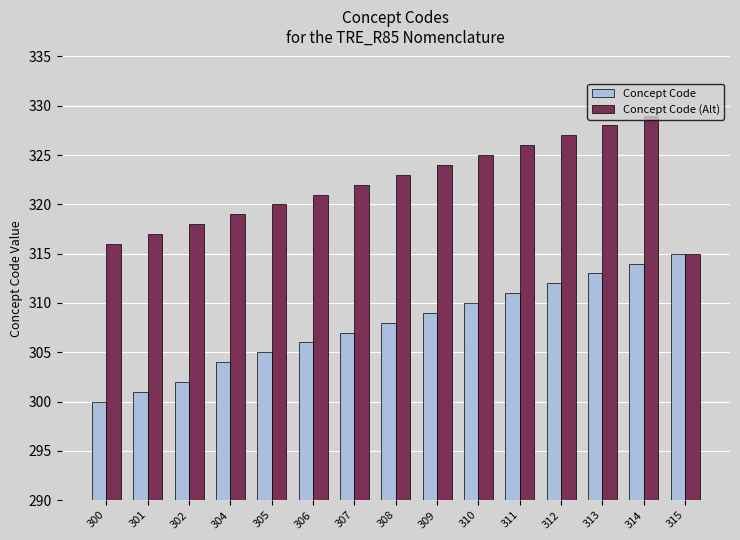

Reading left to right, extract all data points from this chart.

Concept Code: 300=300	301=301	302=302	304=304	305=305	306=306	307=307	308=308	309=309	310=310	311=311	312=312	313=313	314=314	315=315
Concept Code (Alt): 300=316	301=317	302=318	304=319	305=320	306=321	307=322	308=323	309=324	310=325	311=326	312=327	313=328	314=329	315=315